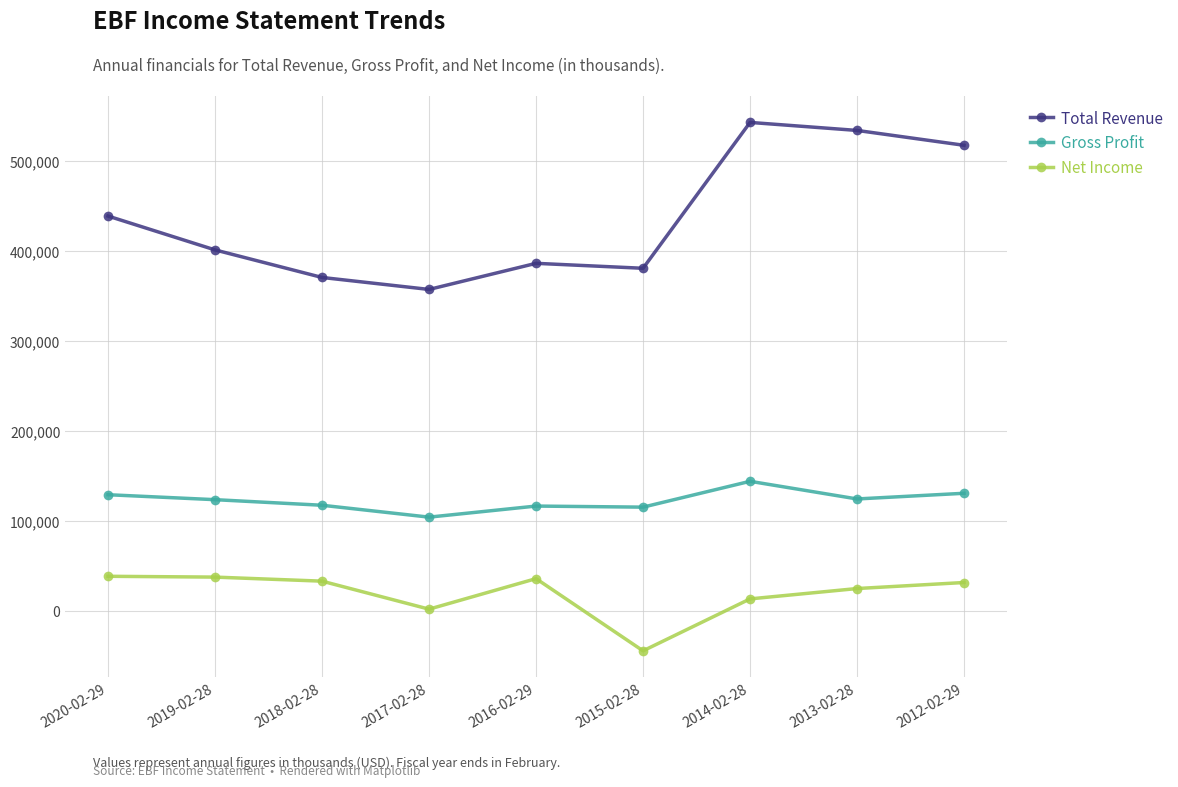

Where is Net Income nearest to the value -3100?

2017-02-28